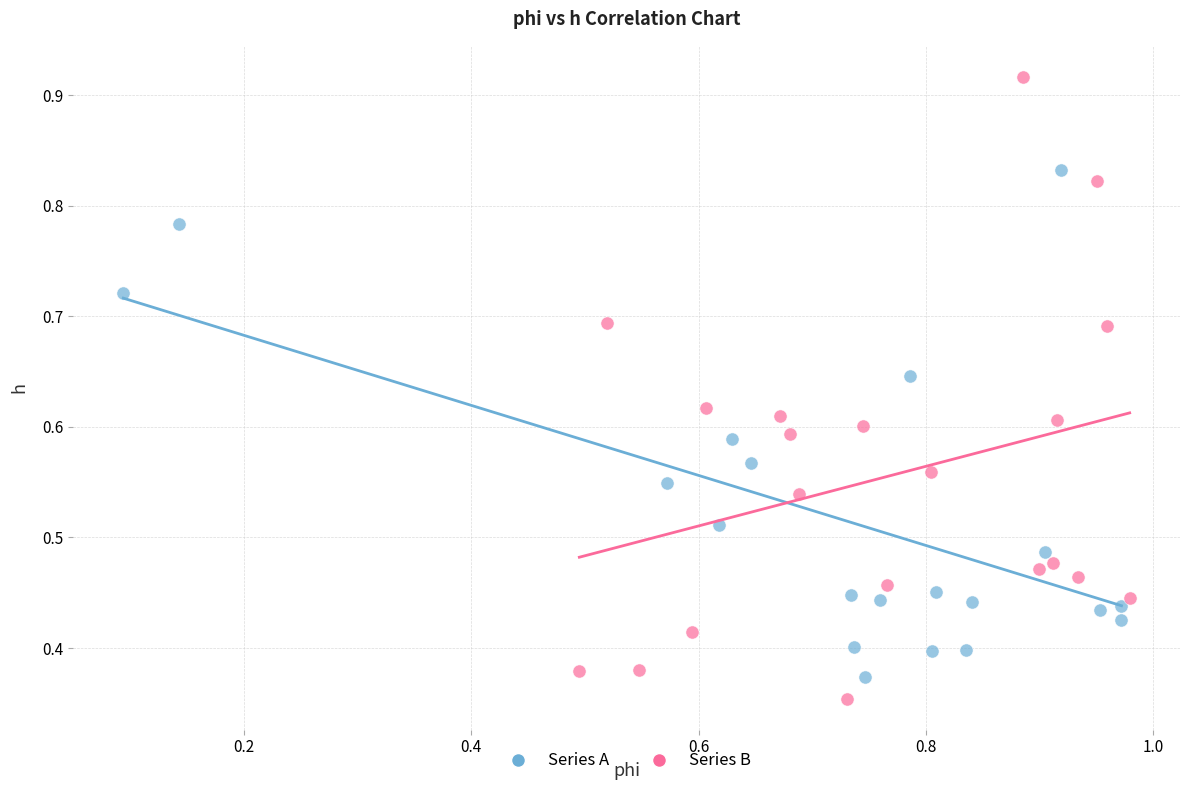

Which series reaches the maximum Y coordinate?

Series B